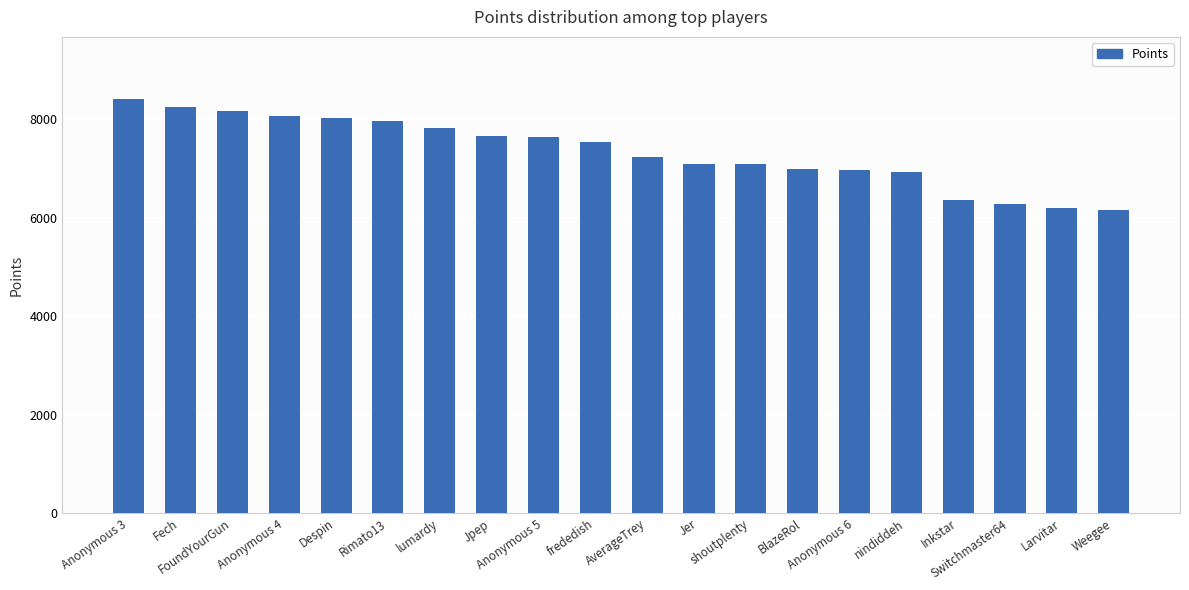

What is the smallest value displayed?

6156